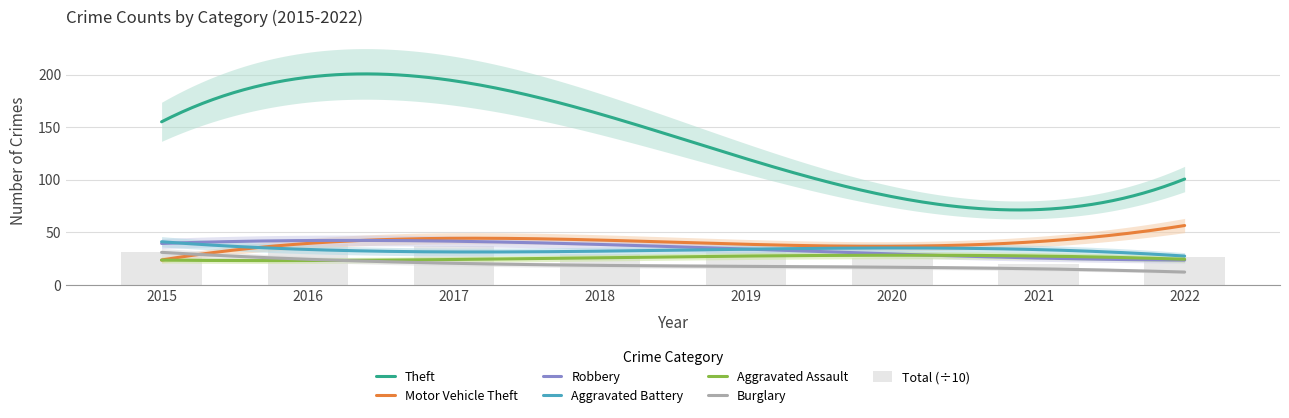

Between 2022 and 2019, which is larger?

2019